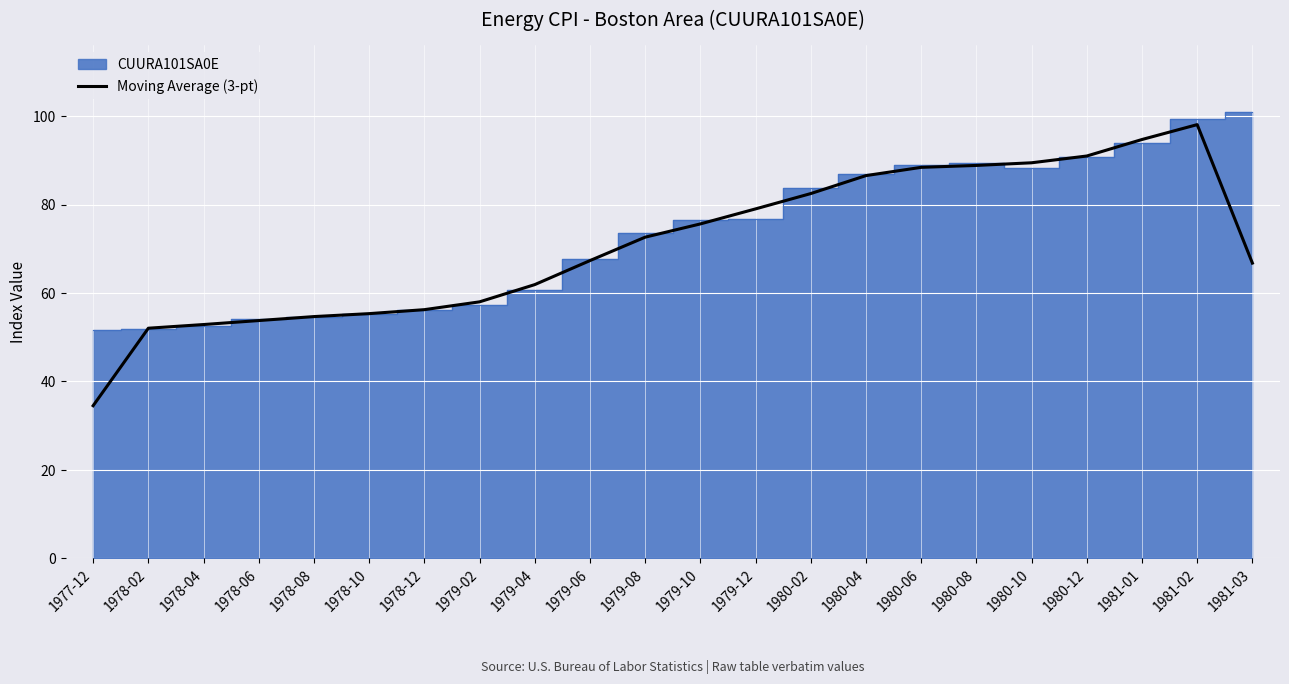

What is the lowest value of the Moving Average (3-pt) series?

34.5